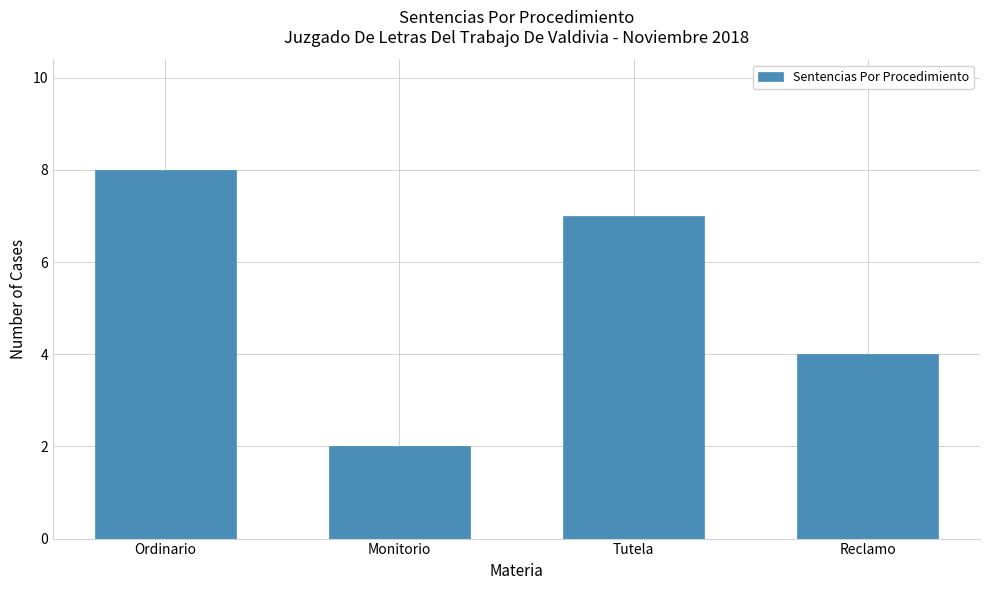

What is the difference between the values at Tutela and Ordinario?

1